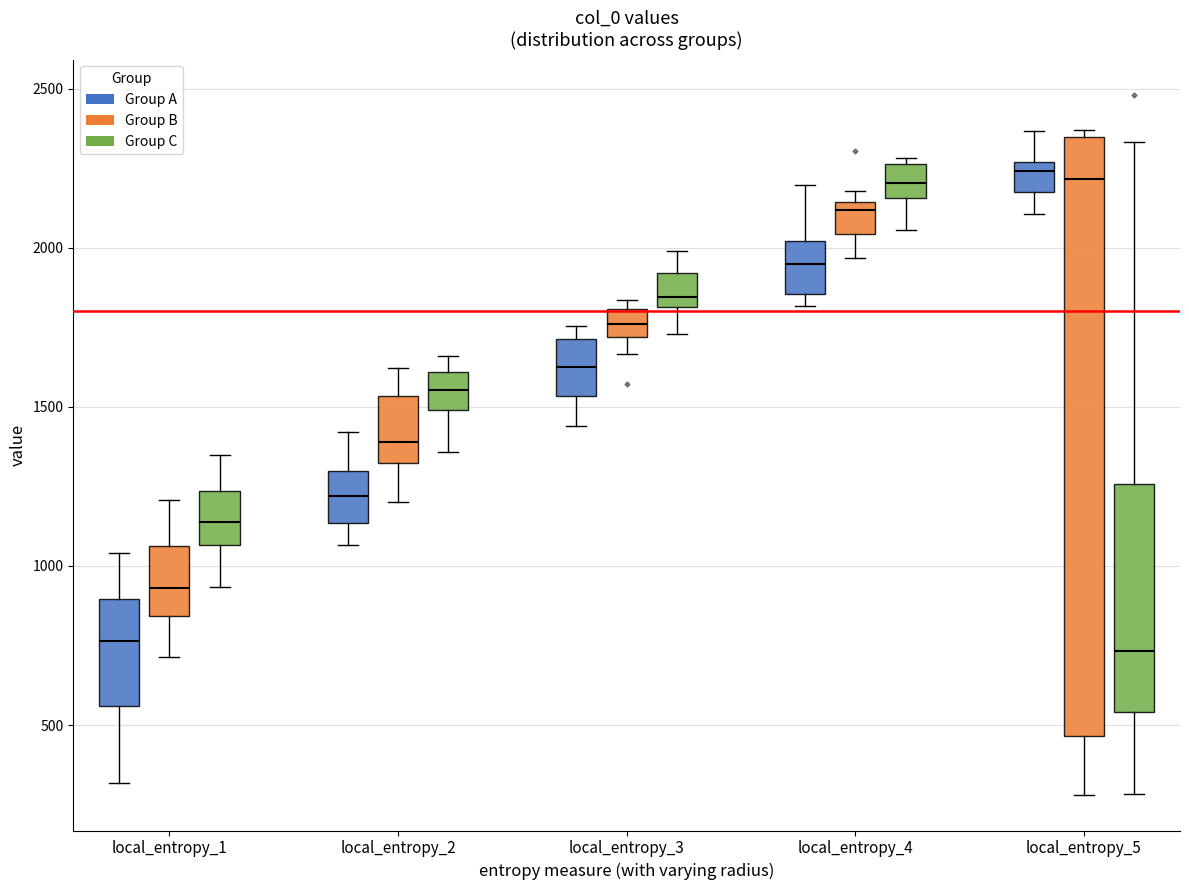

Comparing the boxes themselves (not the whiskers), which one is the tallest?

local_entropy_5 (Group B)